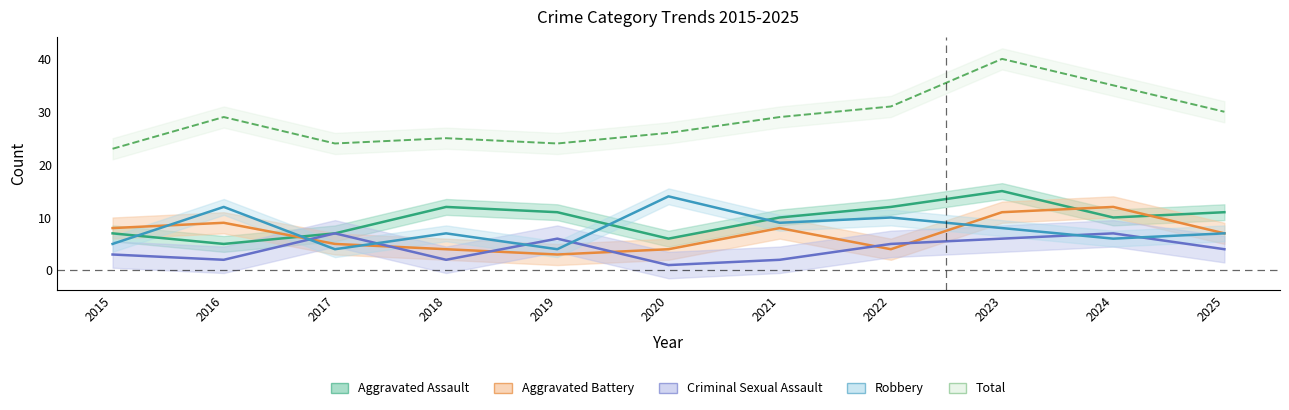

At which category does Total reach its first local peak?

2016